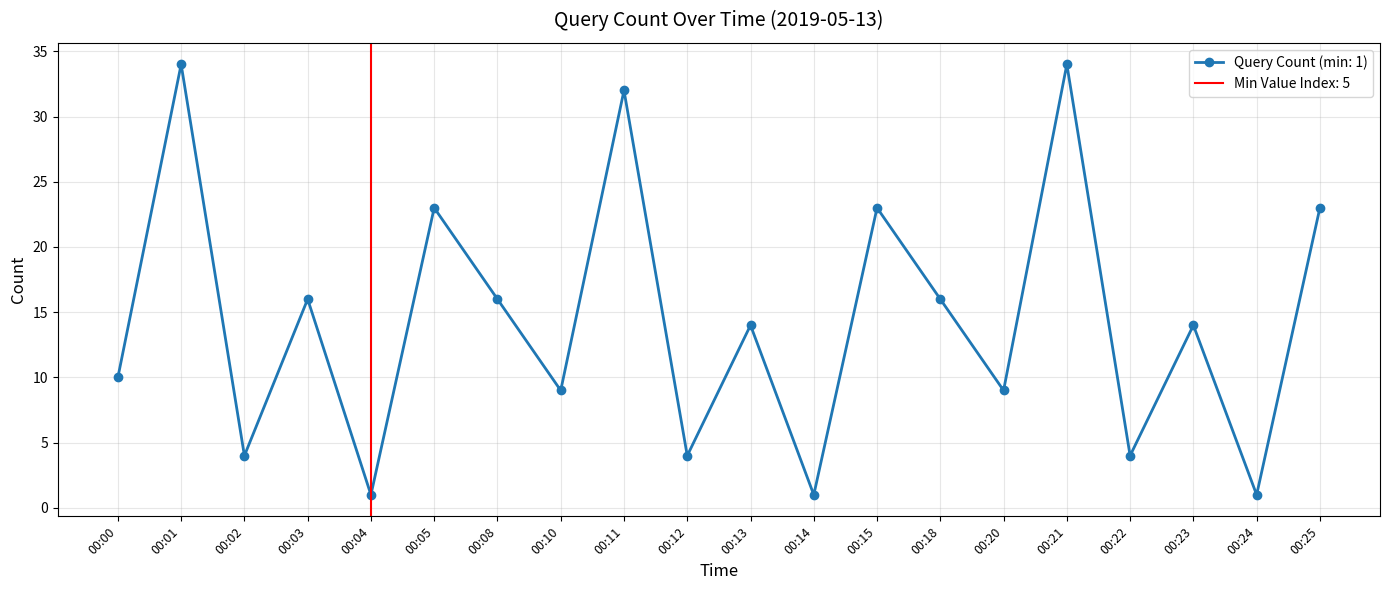

What is the sum of all values?

288